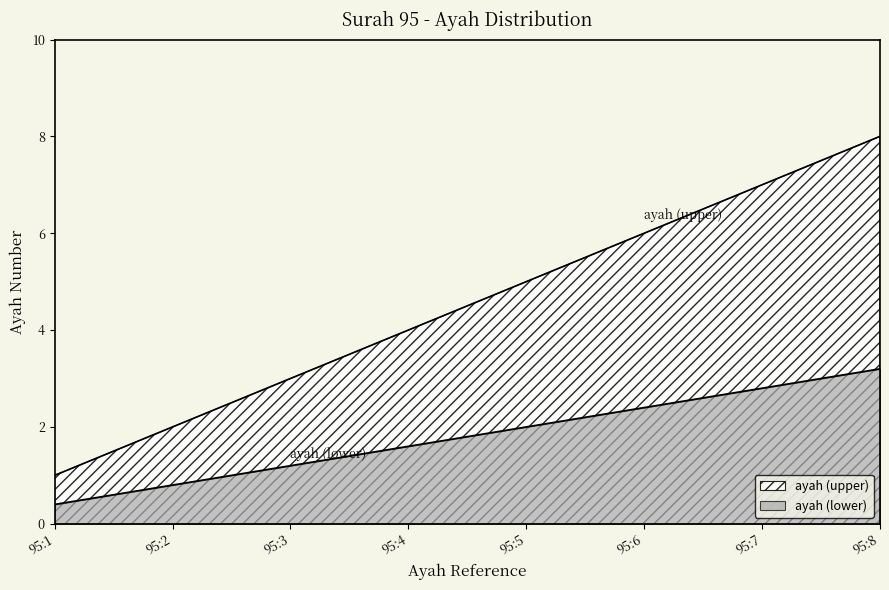

How many series are shown in this chart?

2